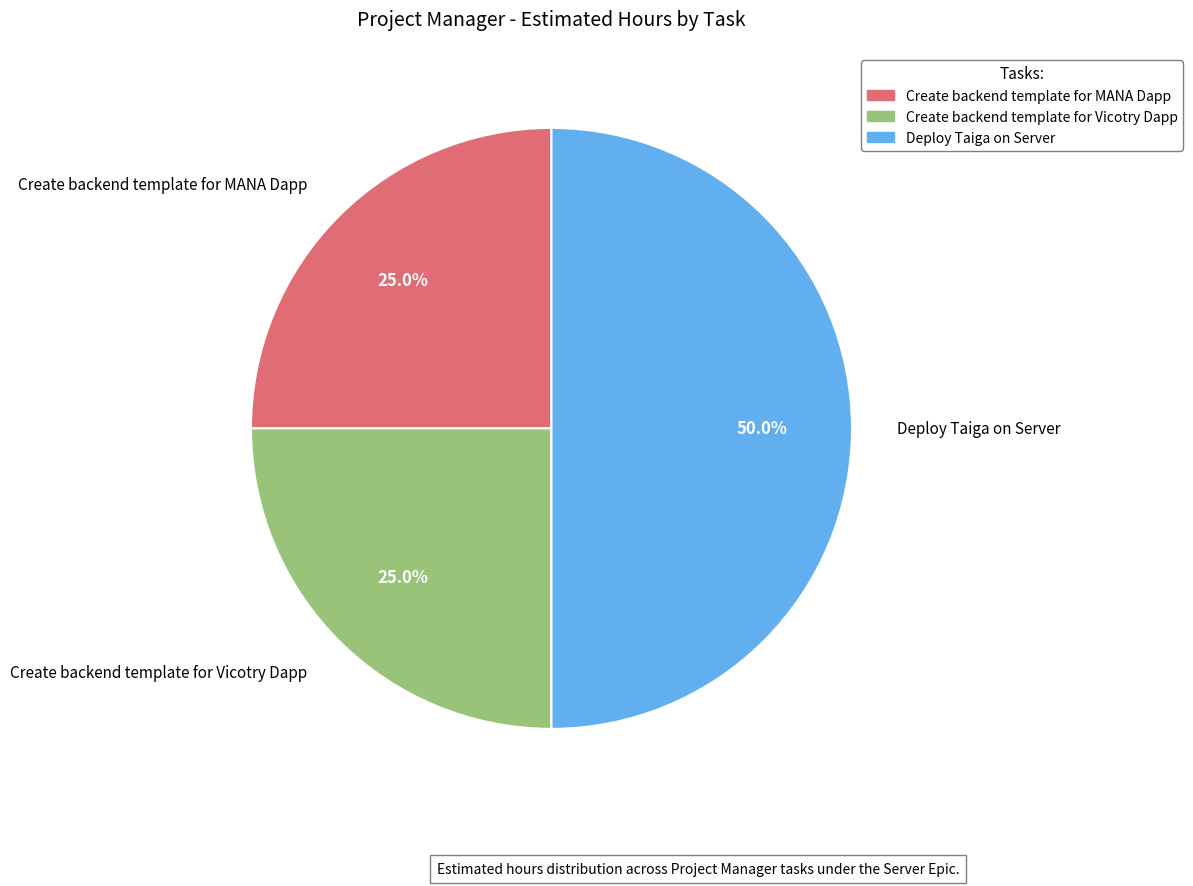

How many segments does this pie chart have?

3